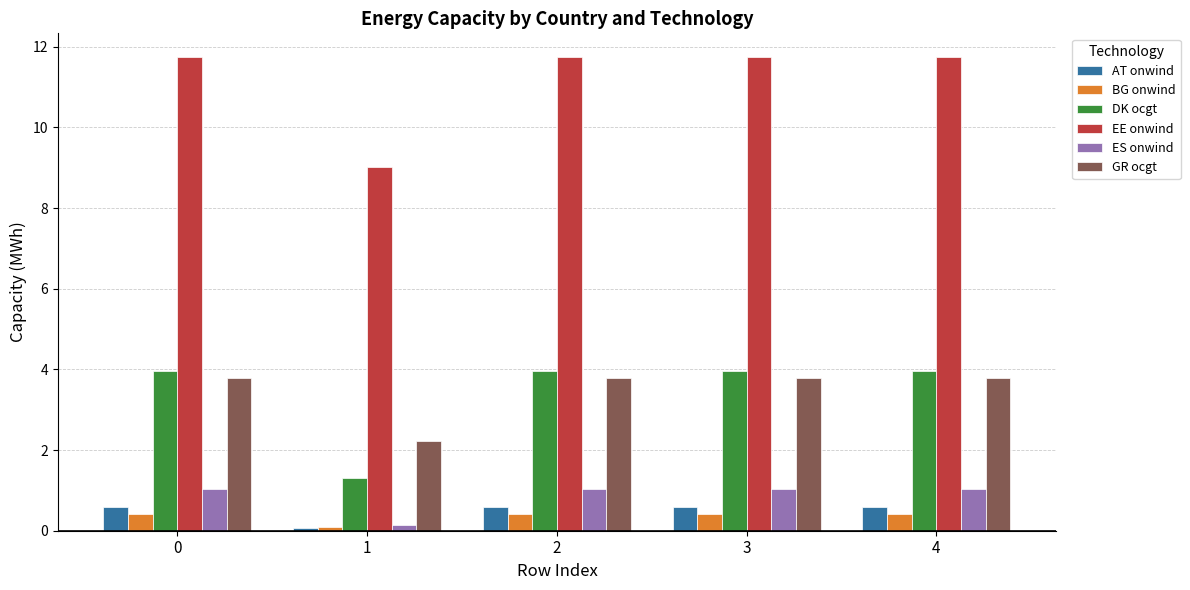

True or false: DK ocgt has a value of 4.0 at 3.

True